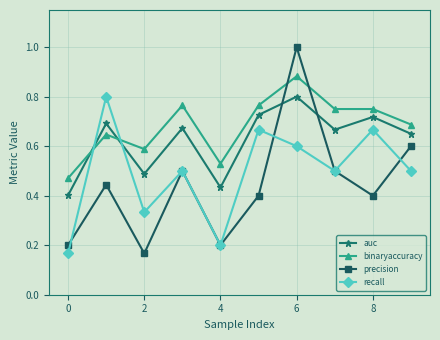

True or false: recall has more than 1 points higher than both neighbors.

True